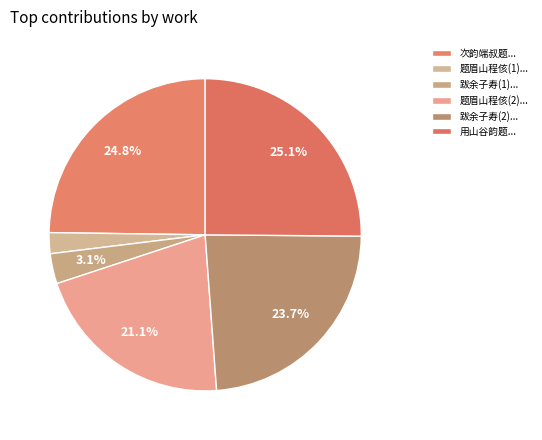

Is there any slice that represents more than half of the pie?

No